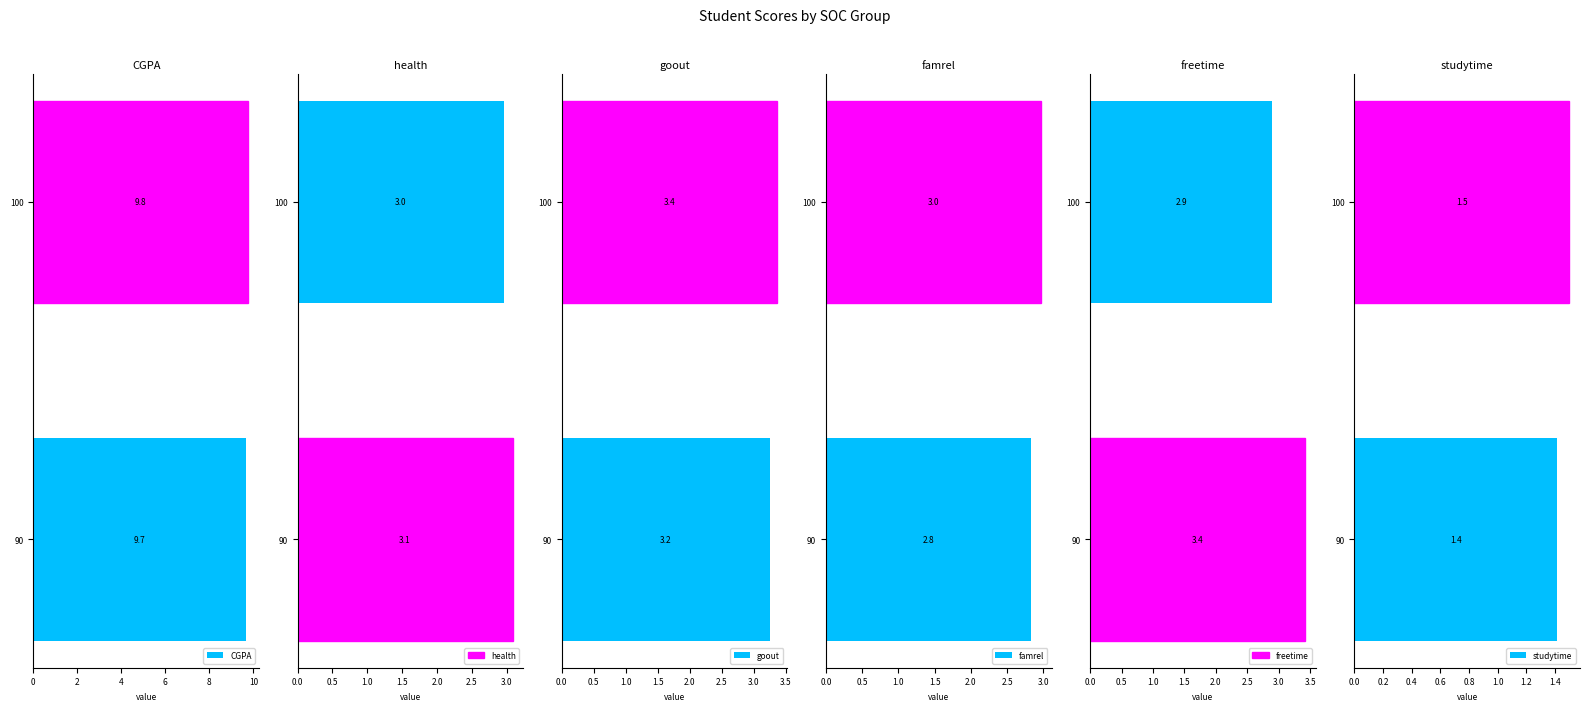

Read the CGPA value at 100.

9.8